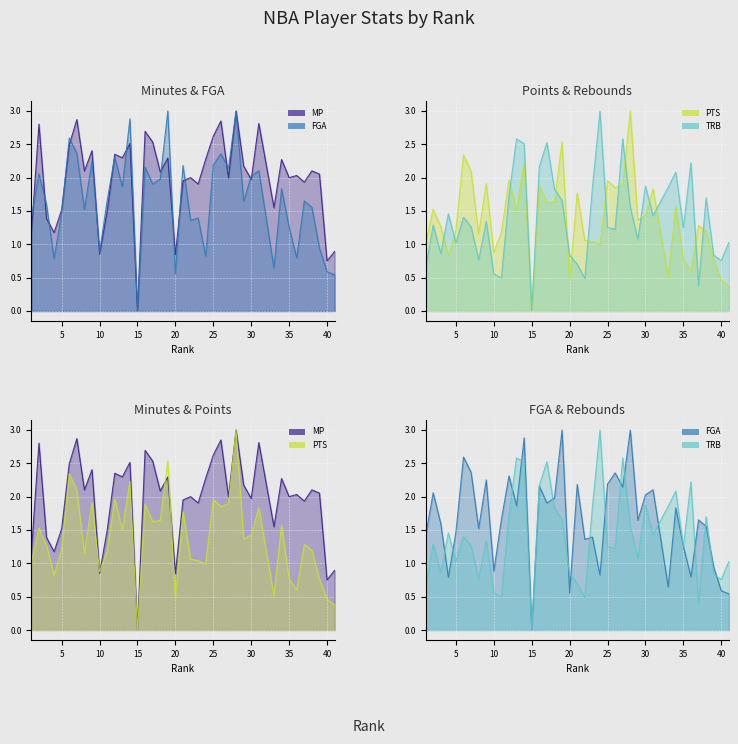

True or false: PTS line has more than 2 interior local peaks.

True